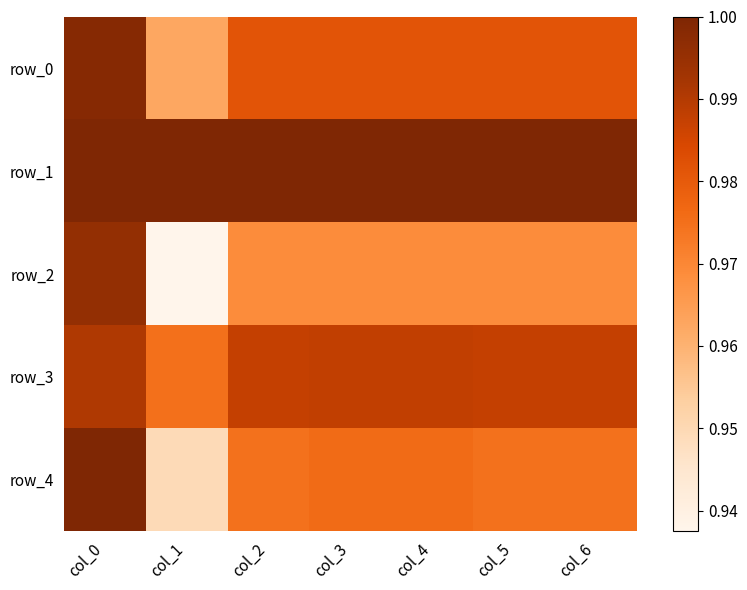

True or false: row_2 has a value of 1.0 at col_5.

True